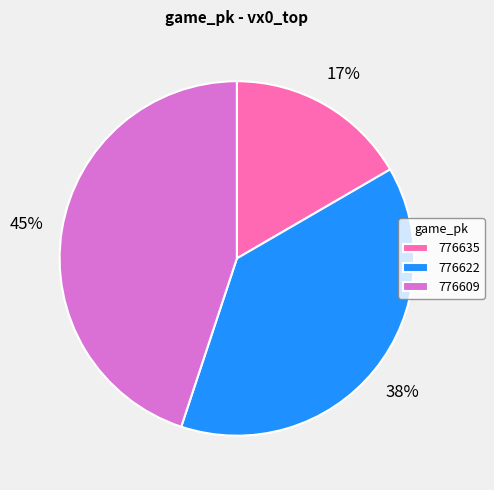

Is it true that 776635 is 29% of the pie?

False